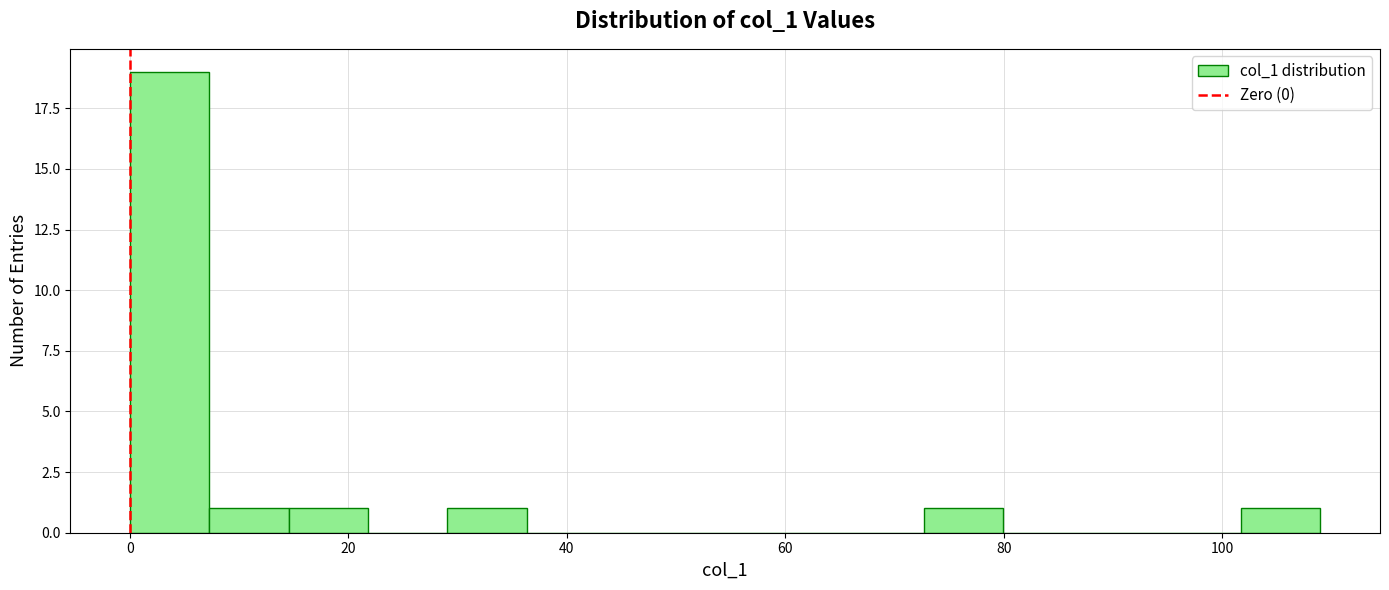

Around what value on the x-axis is the tallest bar? Give the approximate position of its centre, as read against the axis.

4